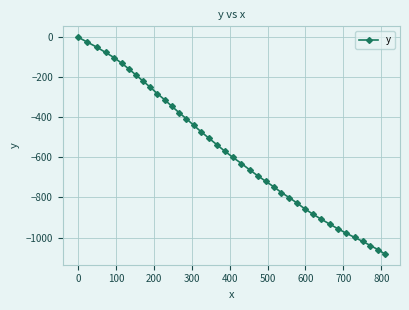

True or false: the data has more than 2 interior local peaks.

False